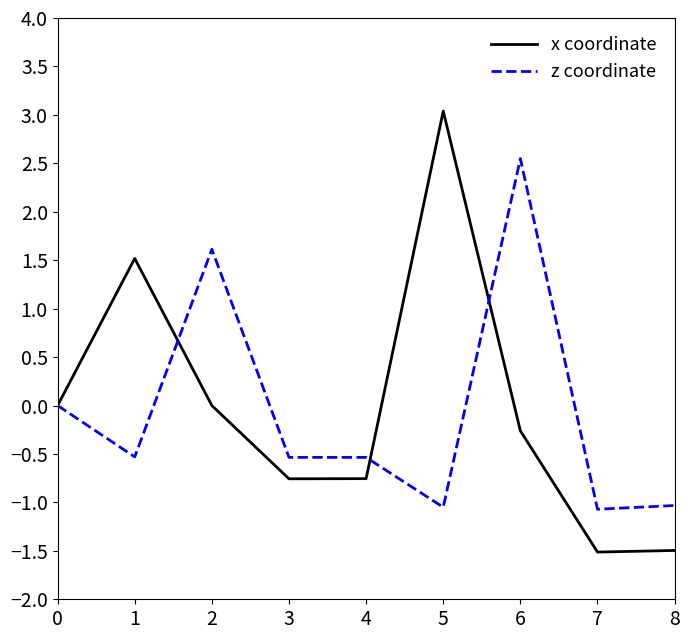

What is the total value across all series at 7?

-2.6